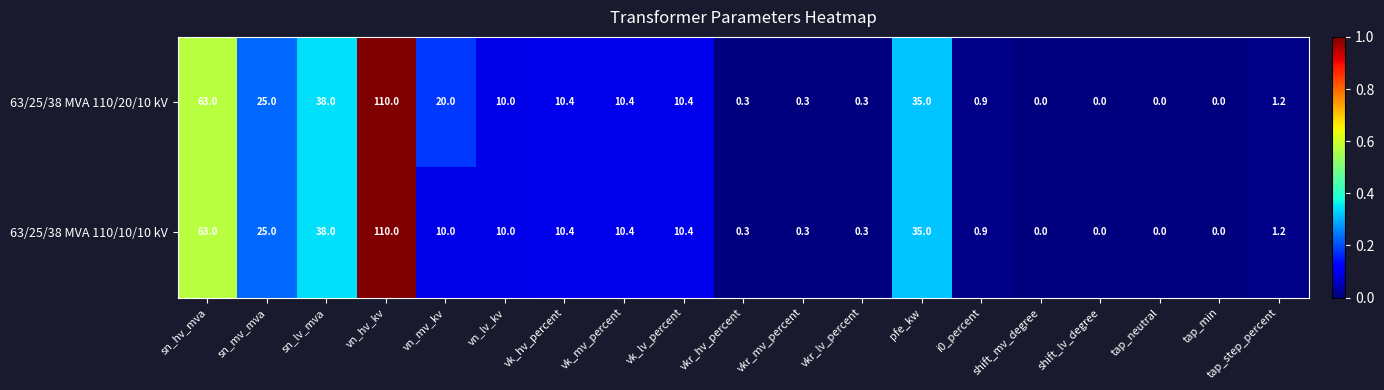

Which series has the largest total across all categories?

63/25/38 MVA 110/20/10 kV